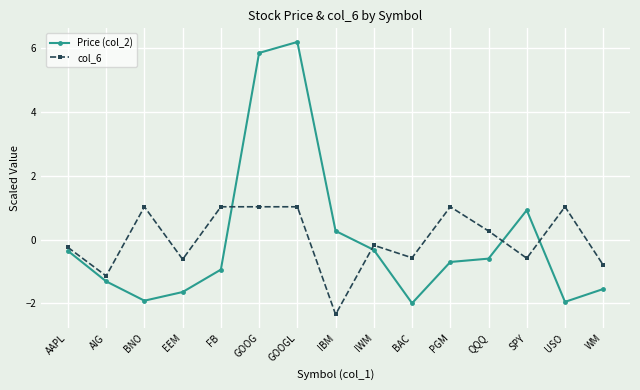

Count the number of data series in this chart.

2